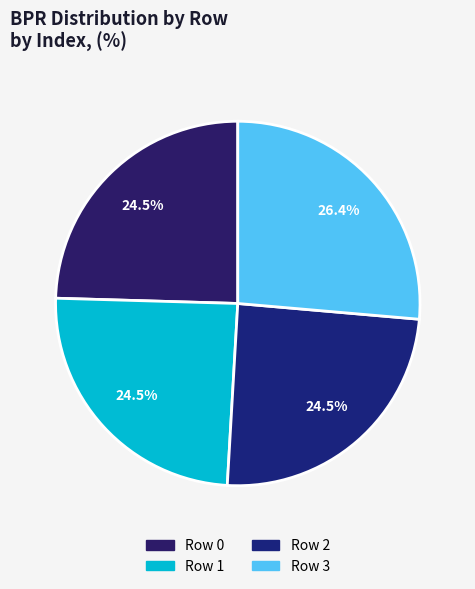

Which category has the smallest portion of the pie?

Row 0